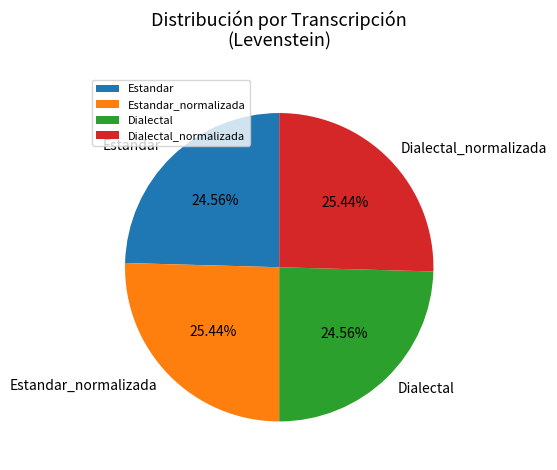

What percentage do Dialectal and Estandar together represent?

49.1%